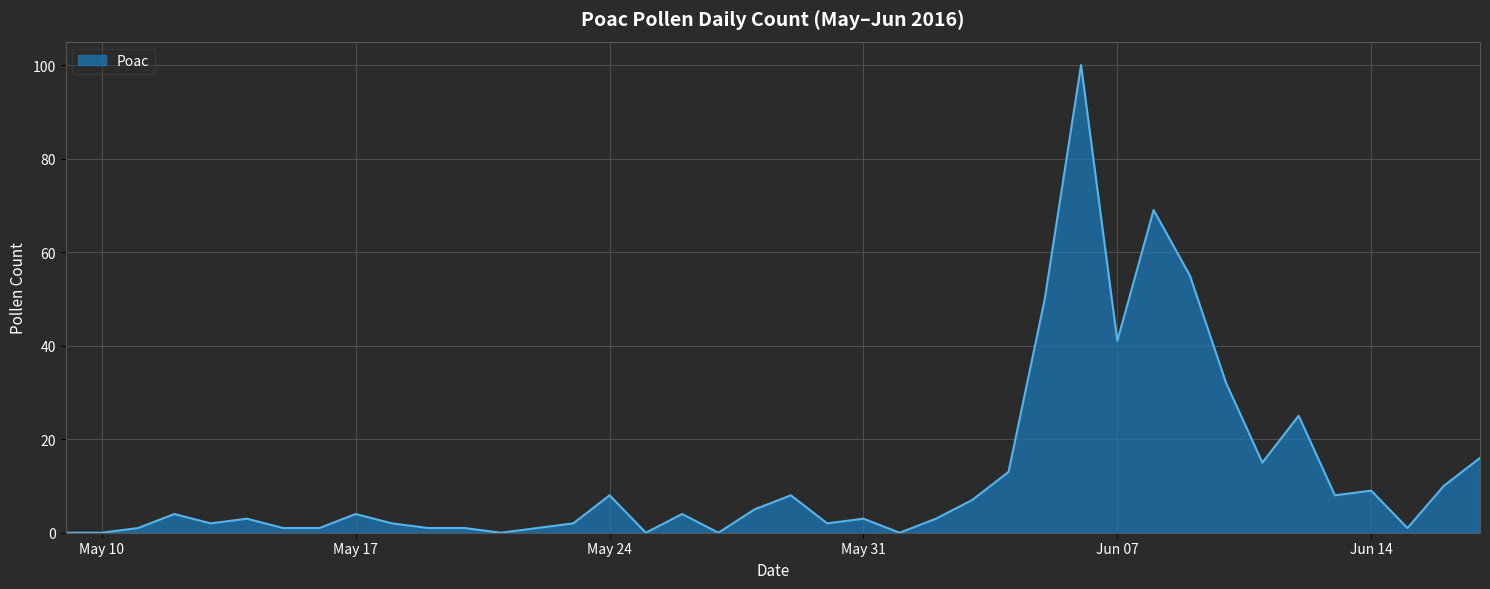

What is the greatest value displayed?

100